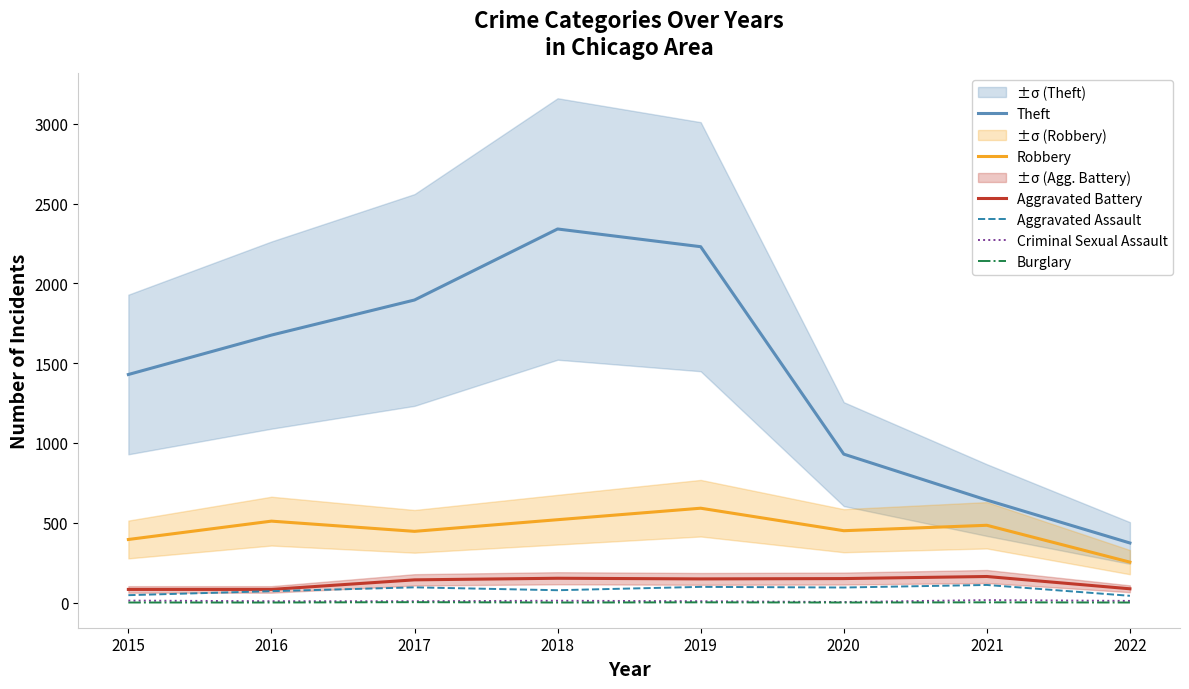

Rank the categories by Aggravated Battery value from highest to lowest.

2021, 2018, 2020, 2019, 2017, 2022, 2015, 2016